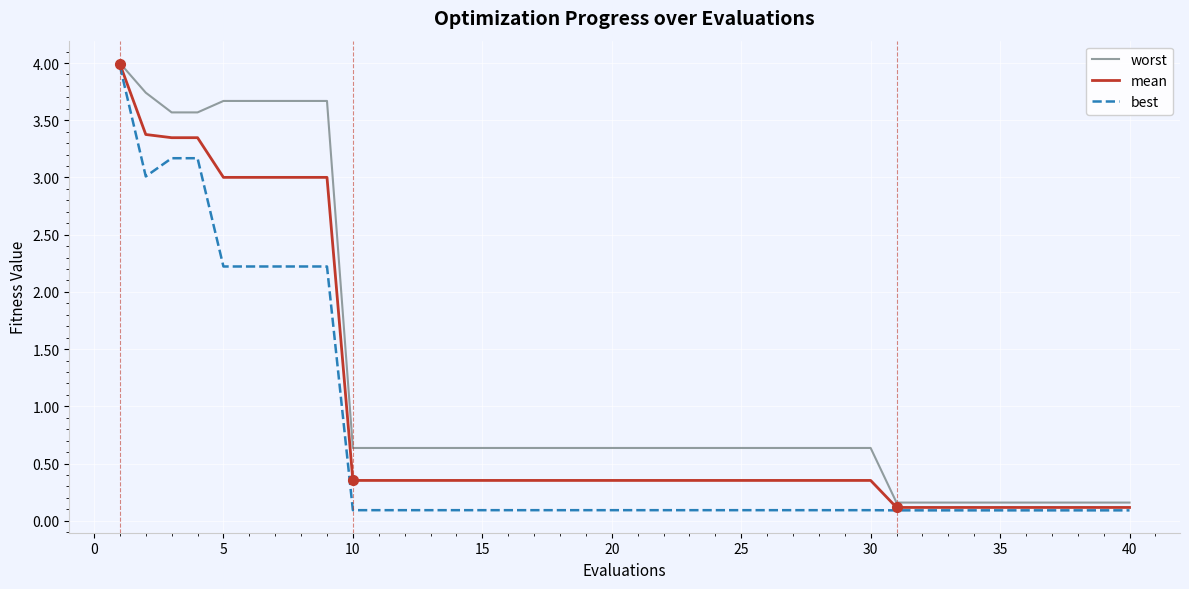

Which series has the widest spread of values?

best